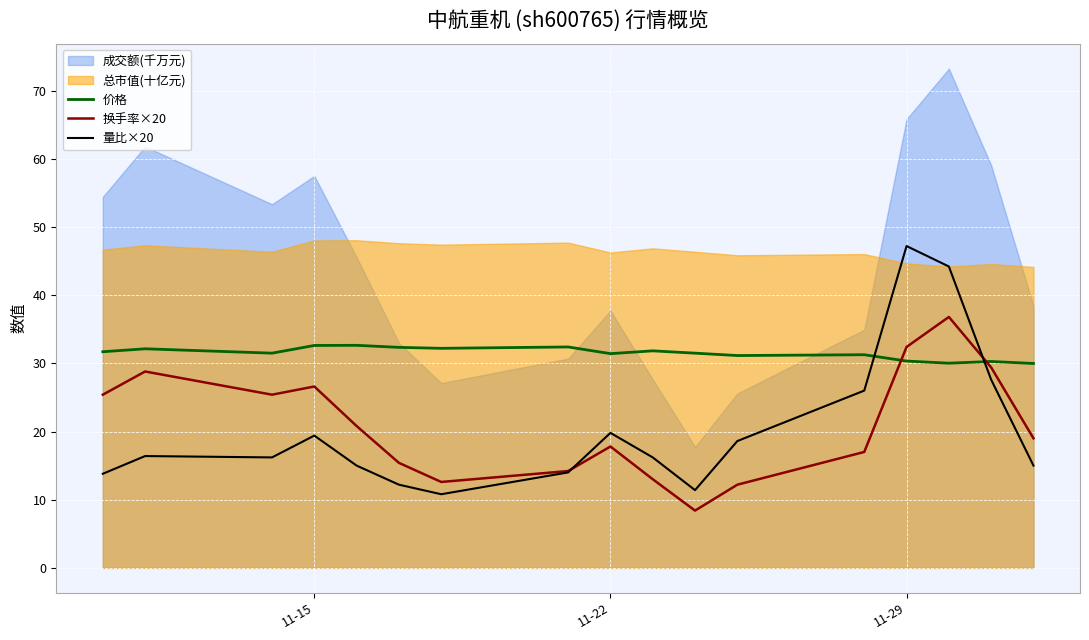

The value of 价格 at 11-15 is 9.4. True or false?

False